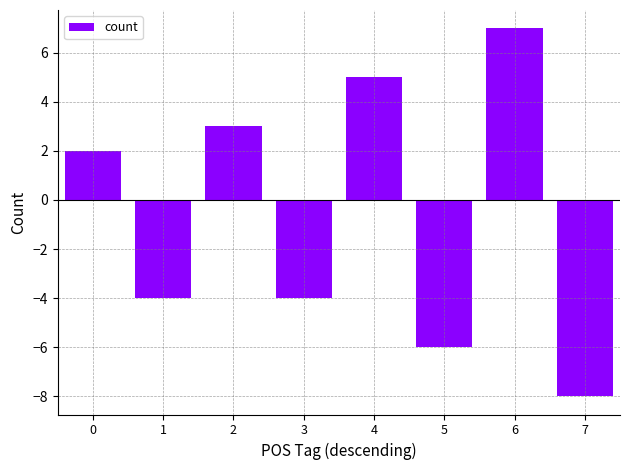

What is the difference between the maximum and second lowest values?

13